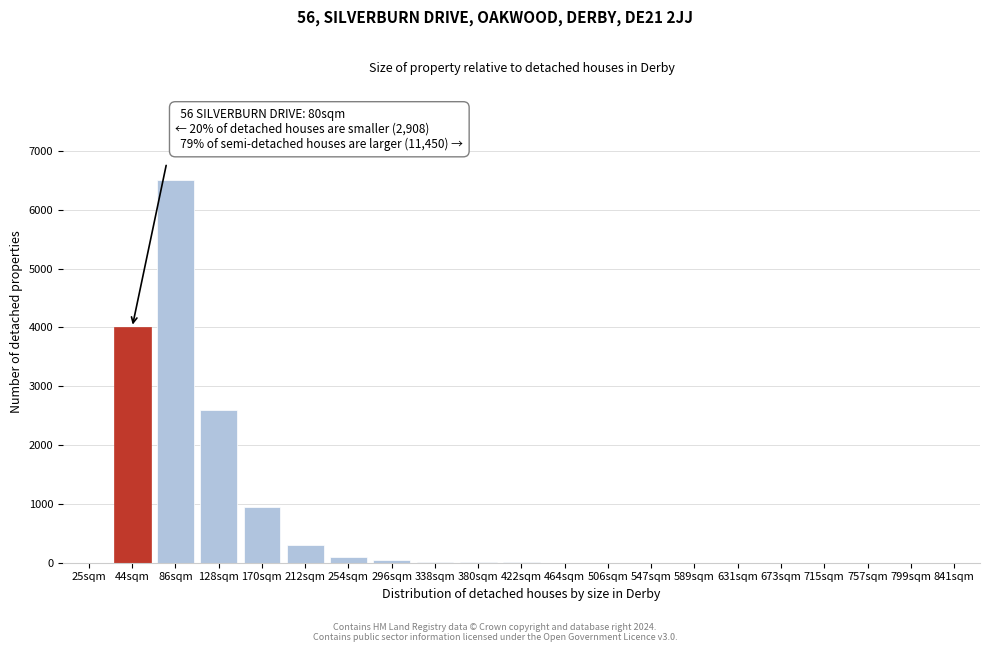

What is the sum of all values?

14542